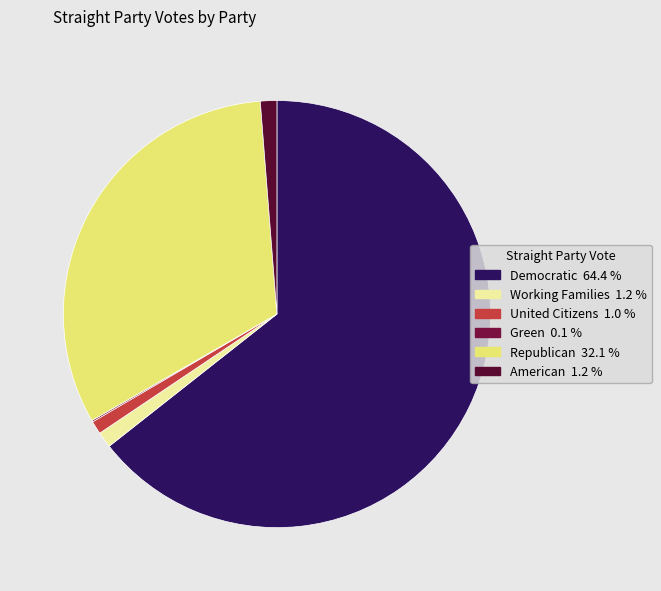

Rank the categories by value from lowest to highest.

Green, United Citizens, Working Families, American, Republican, Democratic